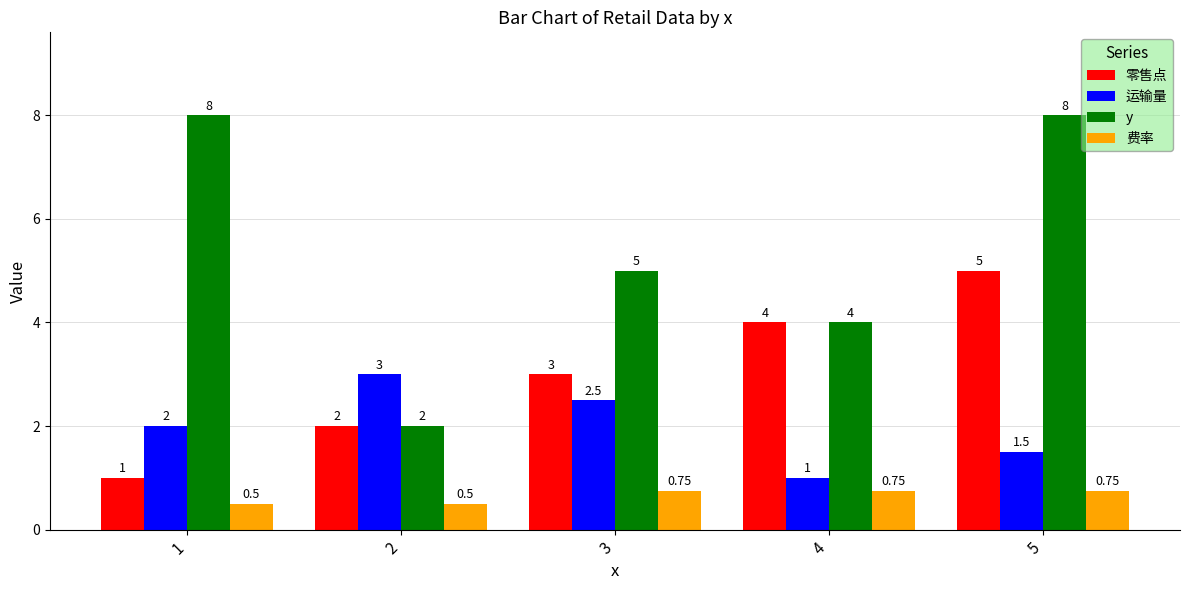

What is the value of the y bar at the 3rd from the left?

5.0